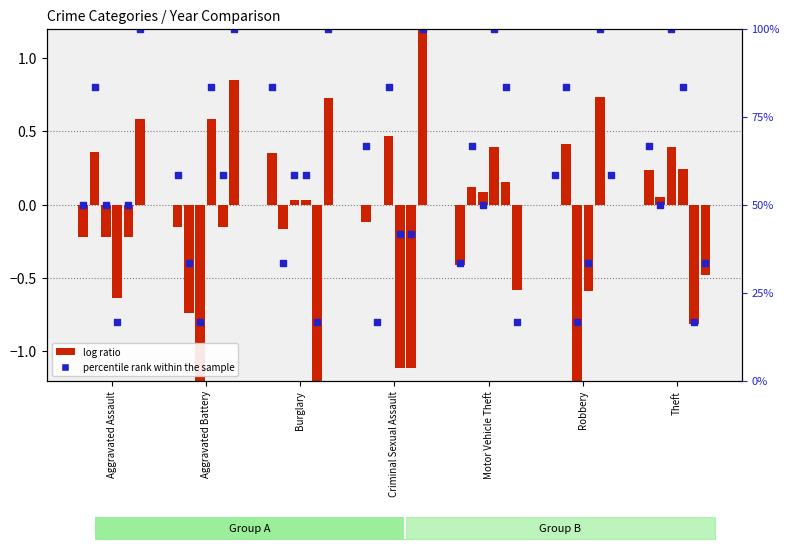

Between Criminal Sexual Assault and Aggravated Battery, which is larger?

Criminal Sexual Assault